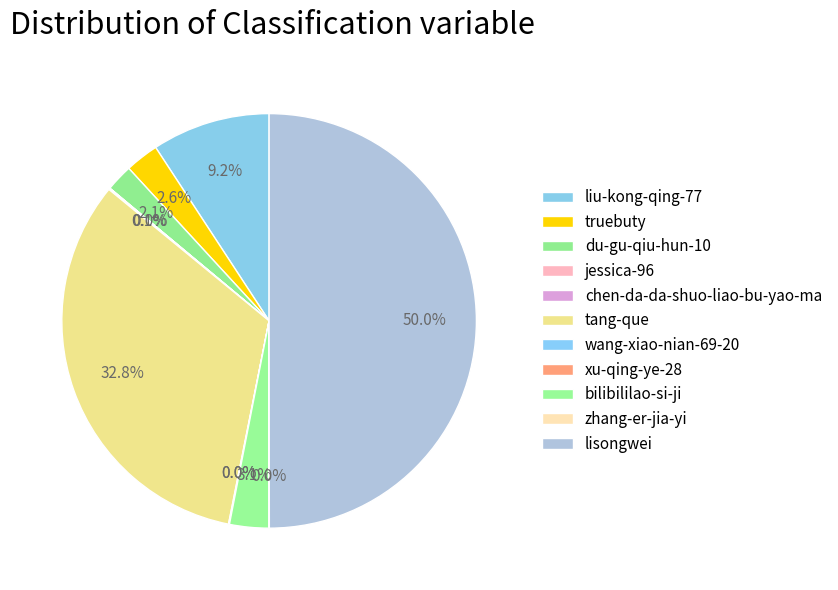

Is there a majority slice in this chart?

No